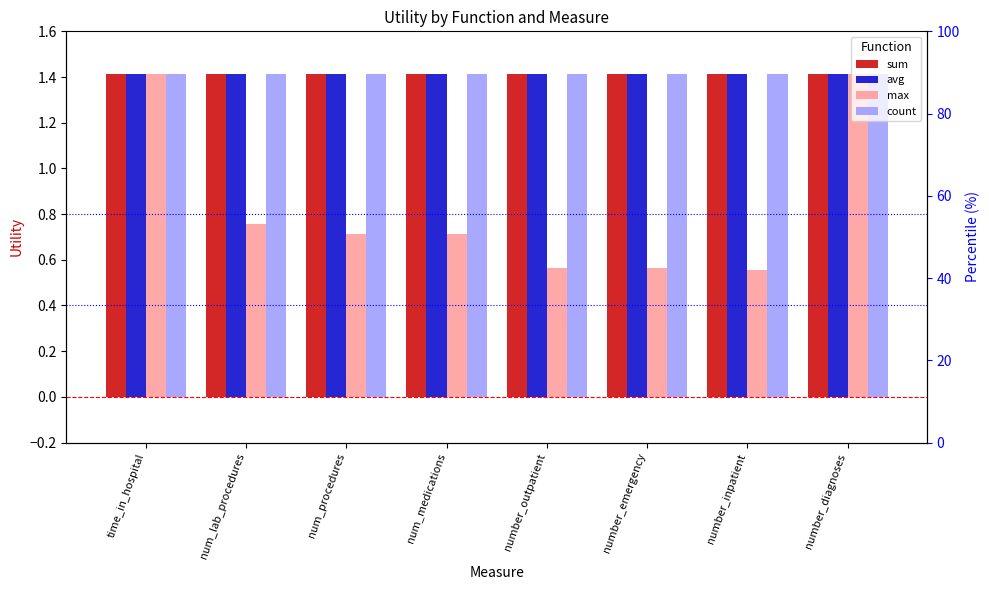

Is the value of max at number_inpatient greater than the value of count at num_lab_procedures?

No